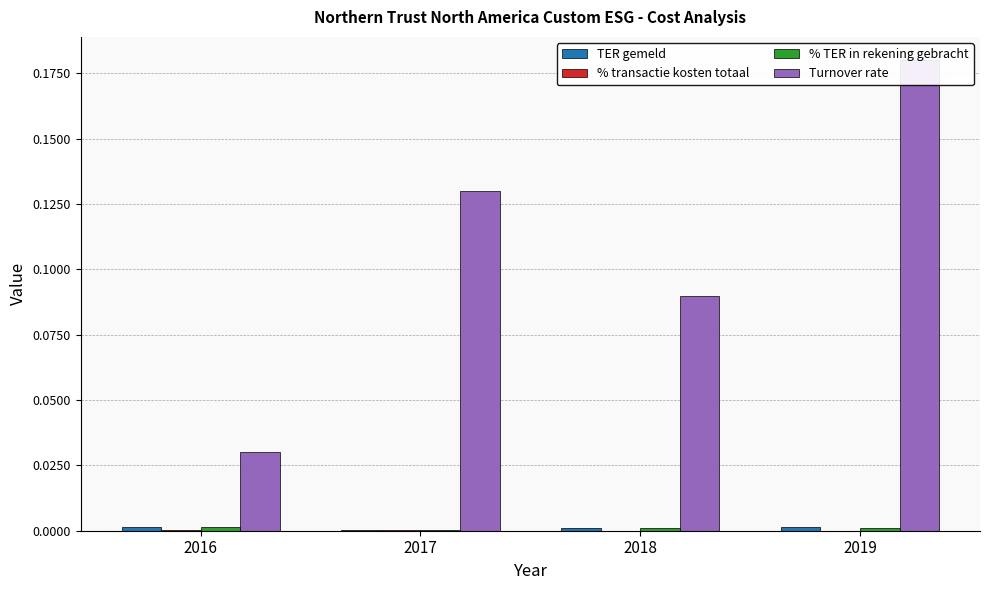

Reading right to left, extract all data points from this chart.

TER gemeld: 2019=0.0	2018=0.0	2017=0.0	2016=0.0
% transactie kosten totaal: 2019=0.0	2018=0.0	2017=0.0	2016=0.0
% TER in rekening gebracht: 2019=0.0	2018=0.0	2017=0.0	2016=0.0
Turnover rate: 2019=0.2	2018=0.1	2017=0.1	2016=0.0